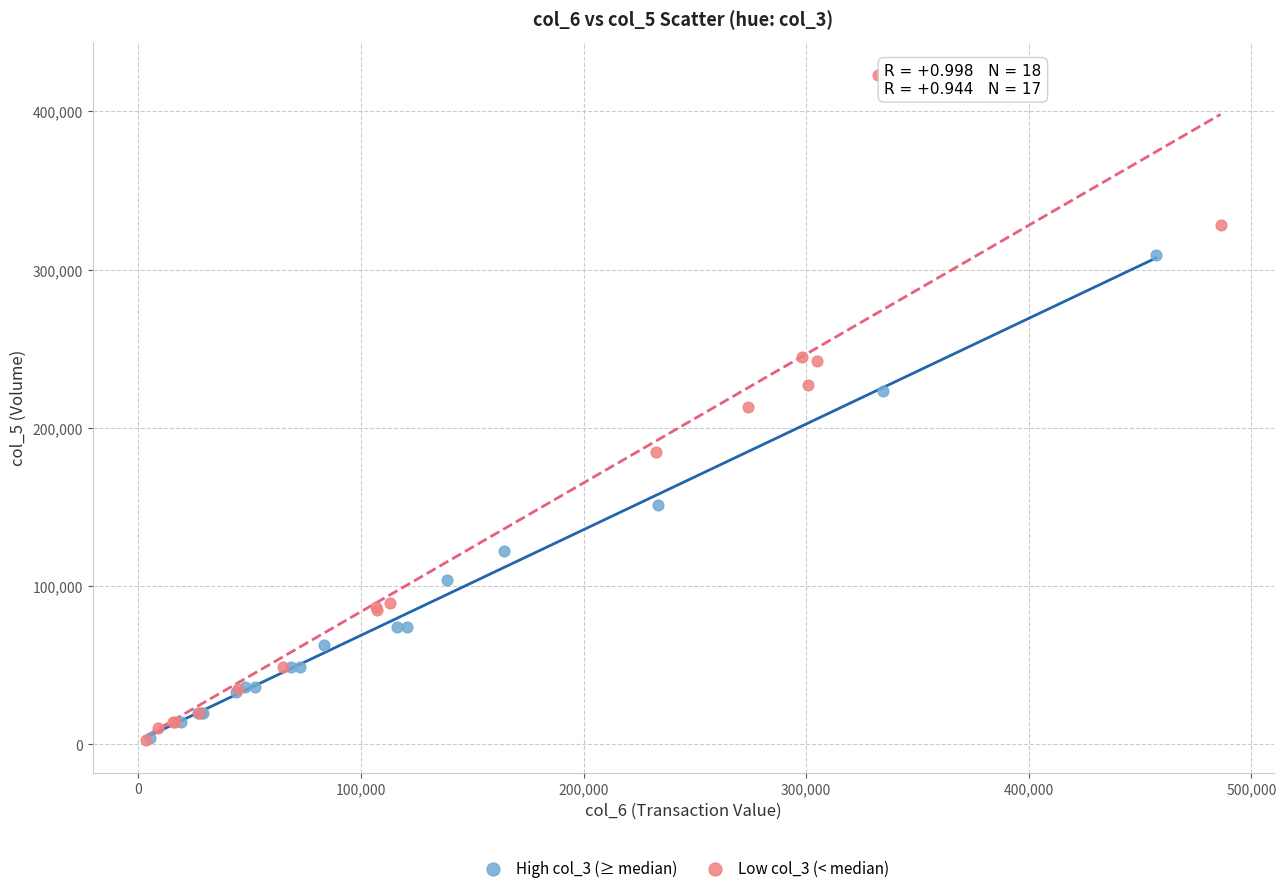

Which series reaches the maximum Y coordinate?

Low col_3 (< median)